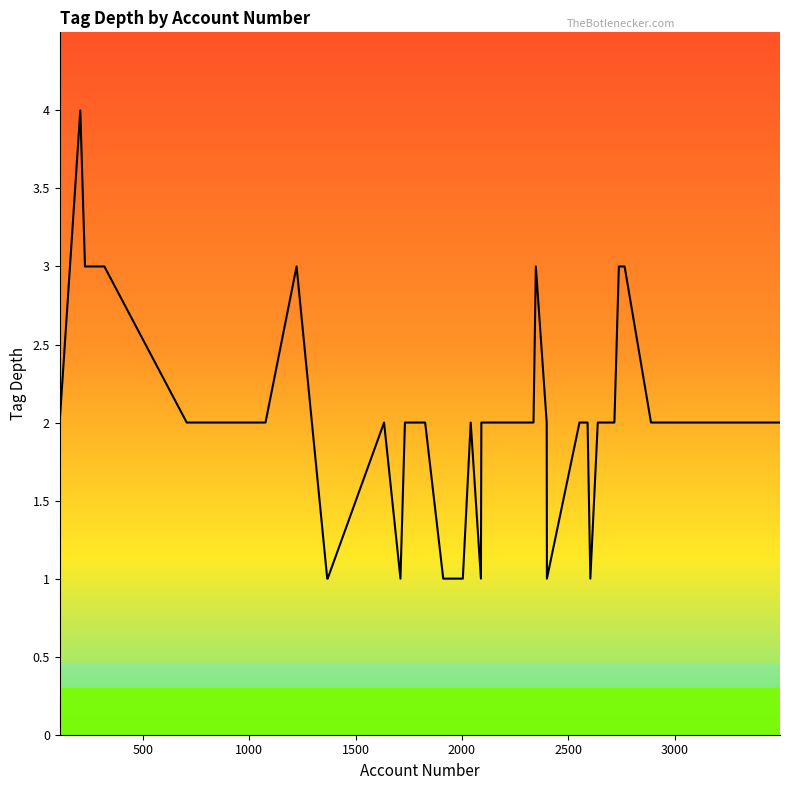

What is the maximum value shown in the chart?

4